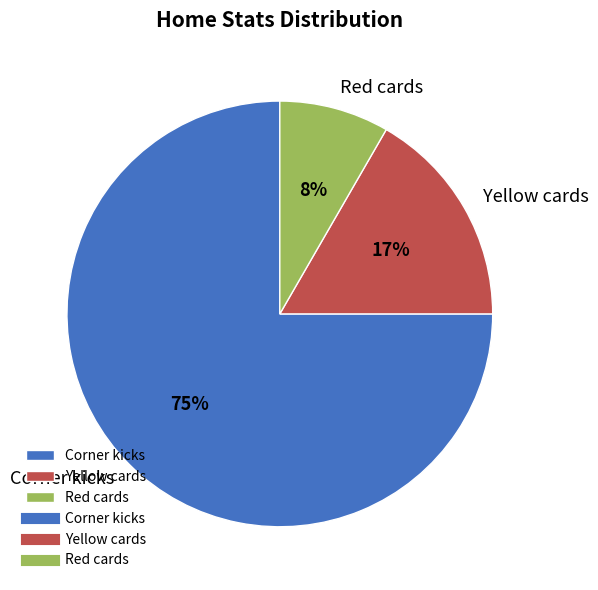

To the nearest percent, what percentage of the pie is Corner kicks?

75%